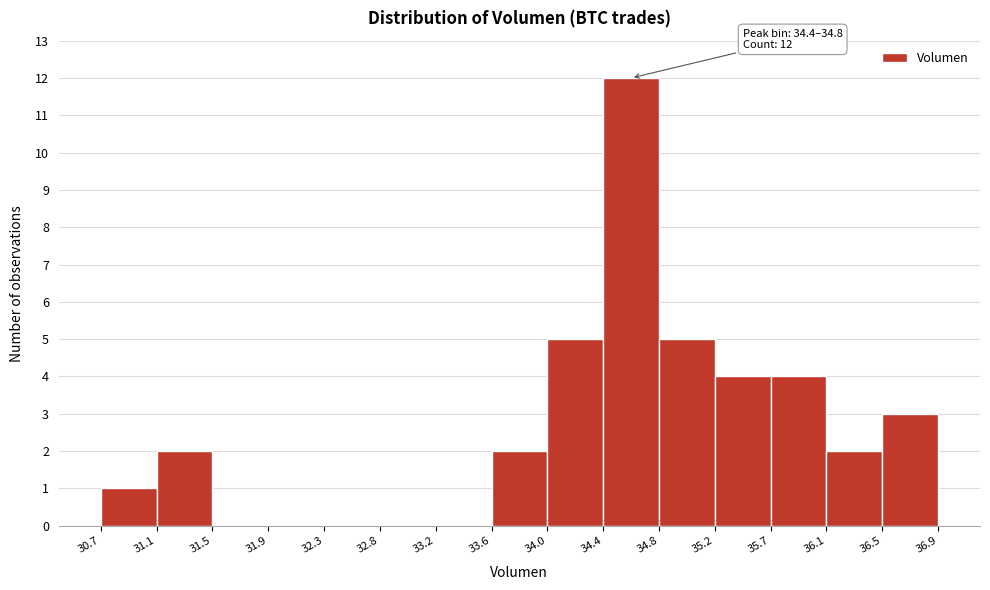

Which range on the x-axis has the tallest bar?

34.4 to 34.8